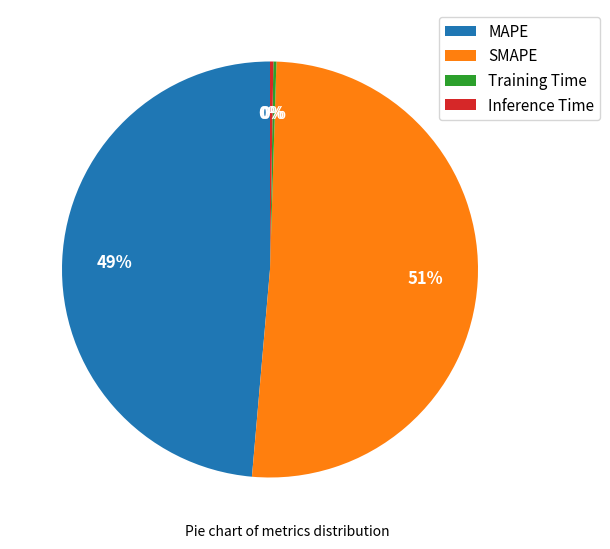

To the nearest percent, what is the average slice percentage?

25%